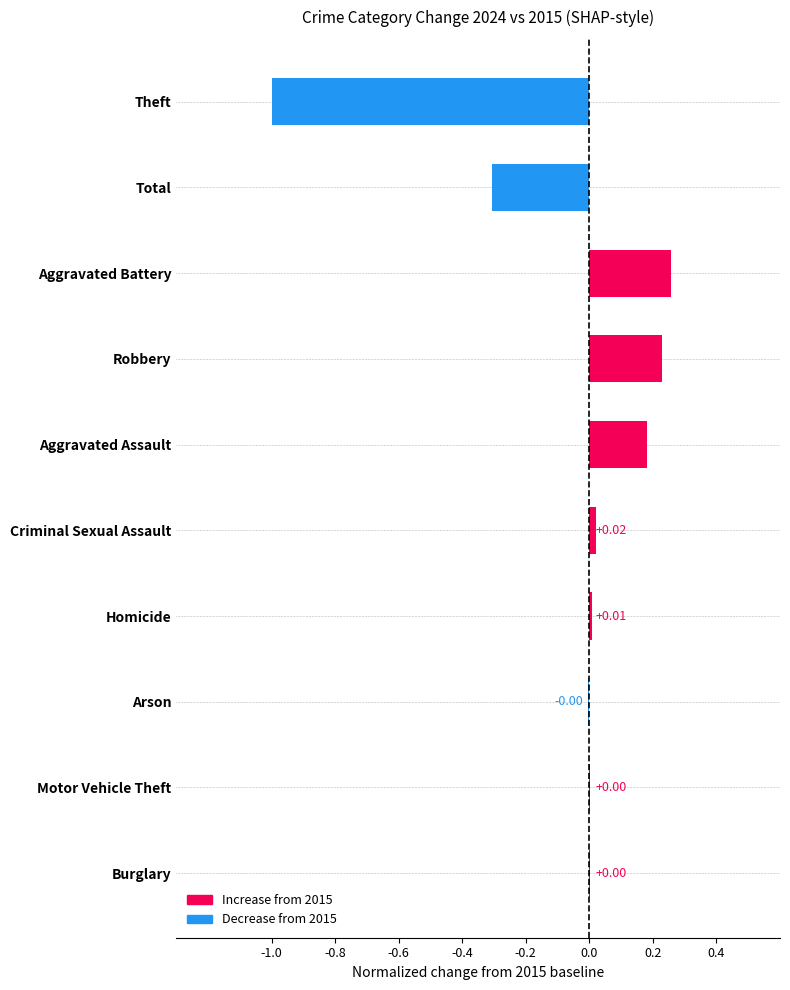

Which has a higher value, Robbery or Arson?

Robbery